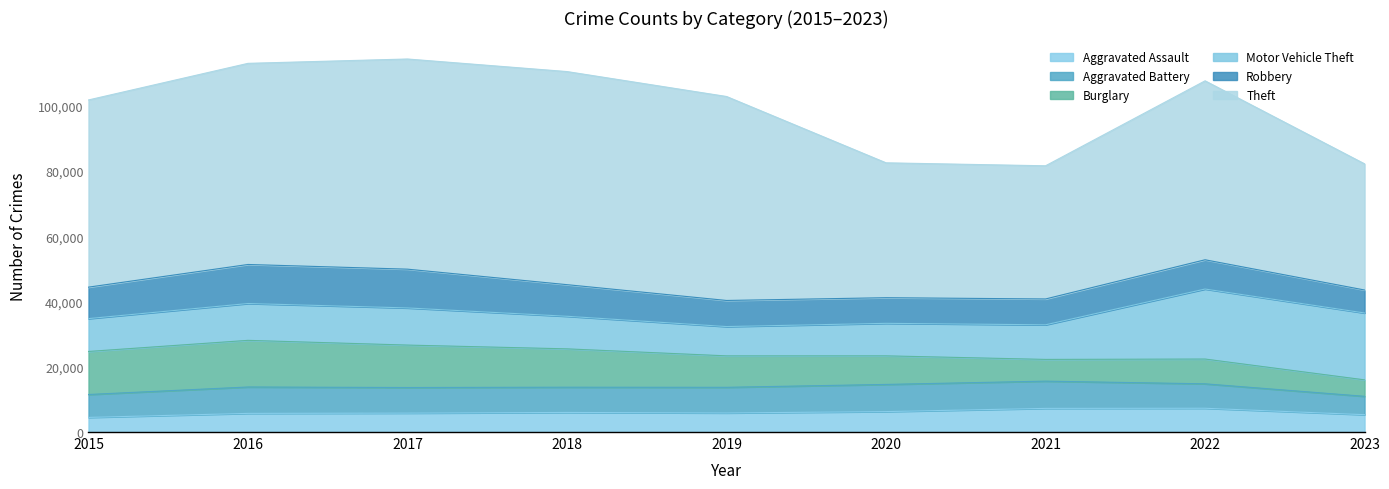

True or false: Motor Vehicle Theft and Theft cross at least once.

False